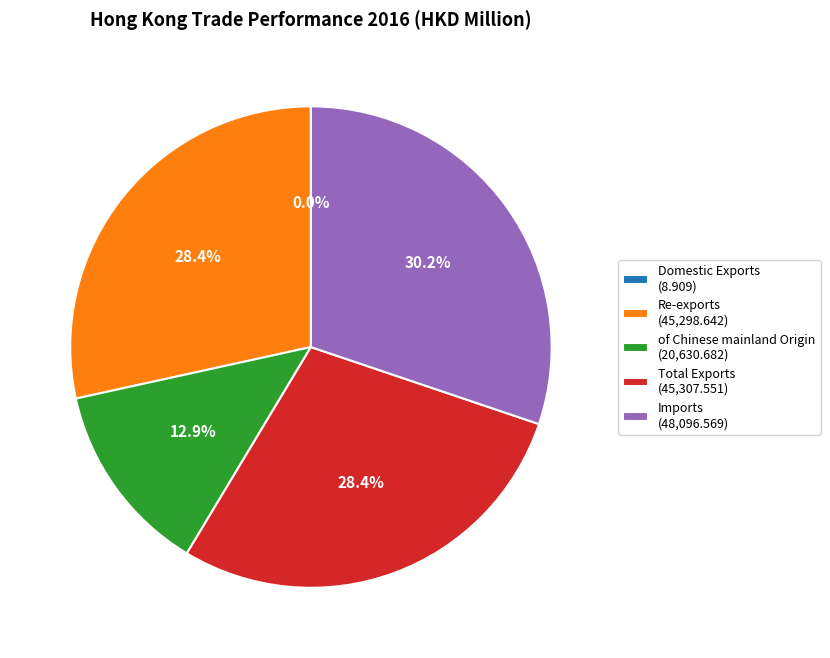

How much of the chart is everything except of Chinese mainland Origin?

87.1%